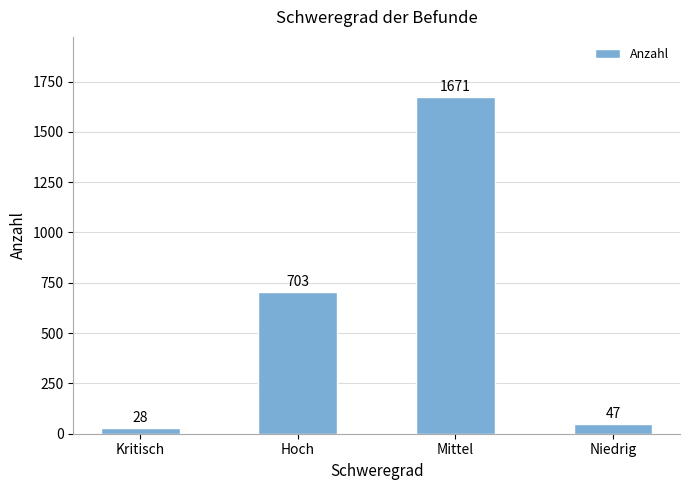

What is the label of the 4th bar from the right?

Kritisch